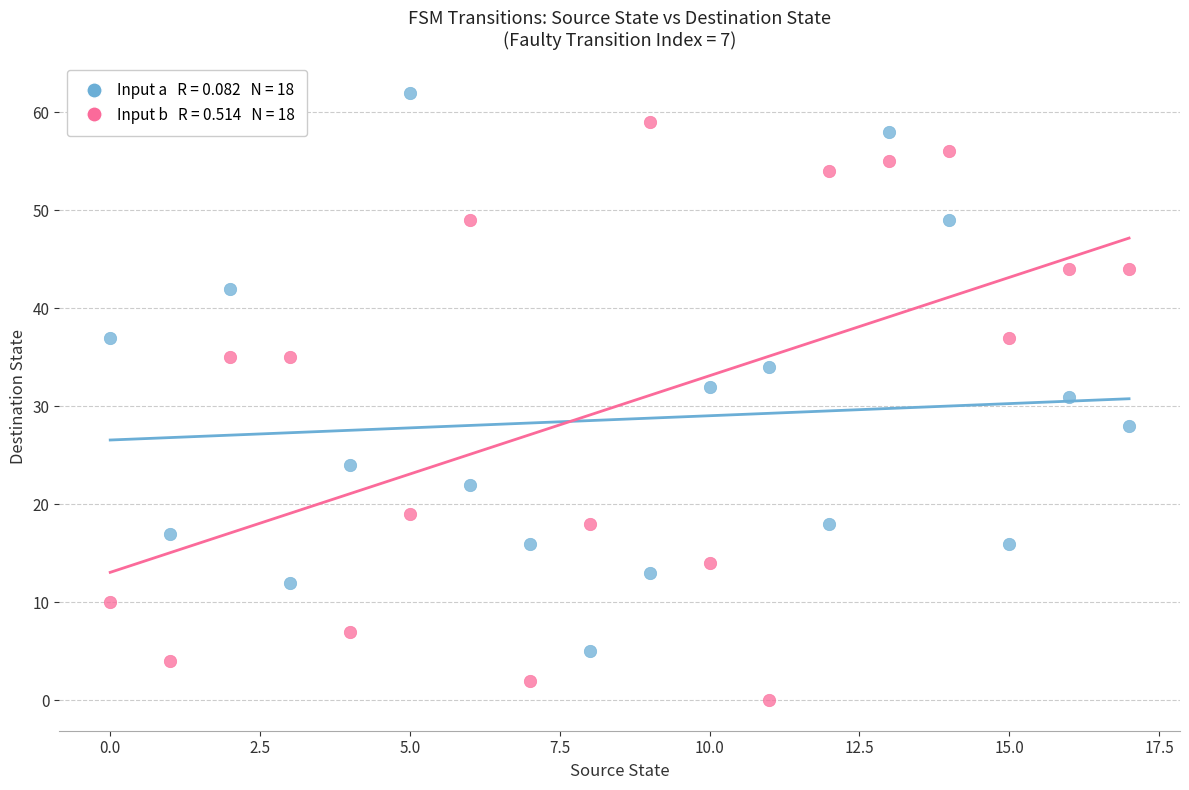

Across all data points, what is the range of Y values (max minus min)?

62